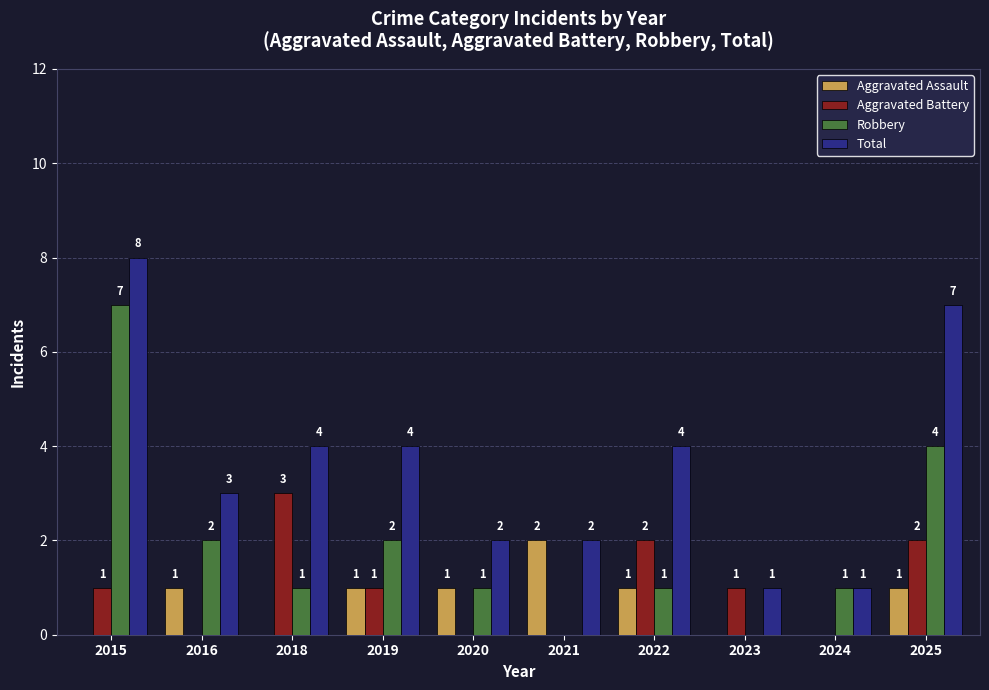

Is it true that Total equals 1 at 2020?

False